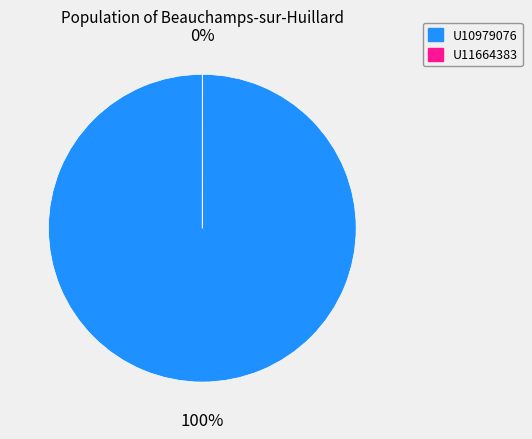

Combined, what portion of the pie is U11664383 and U10979076?

100.0%